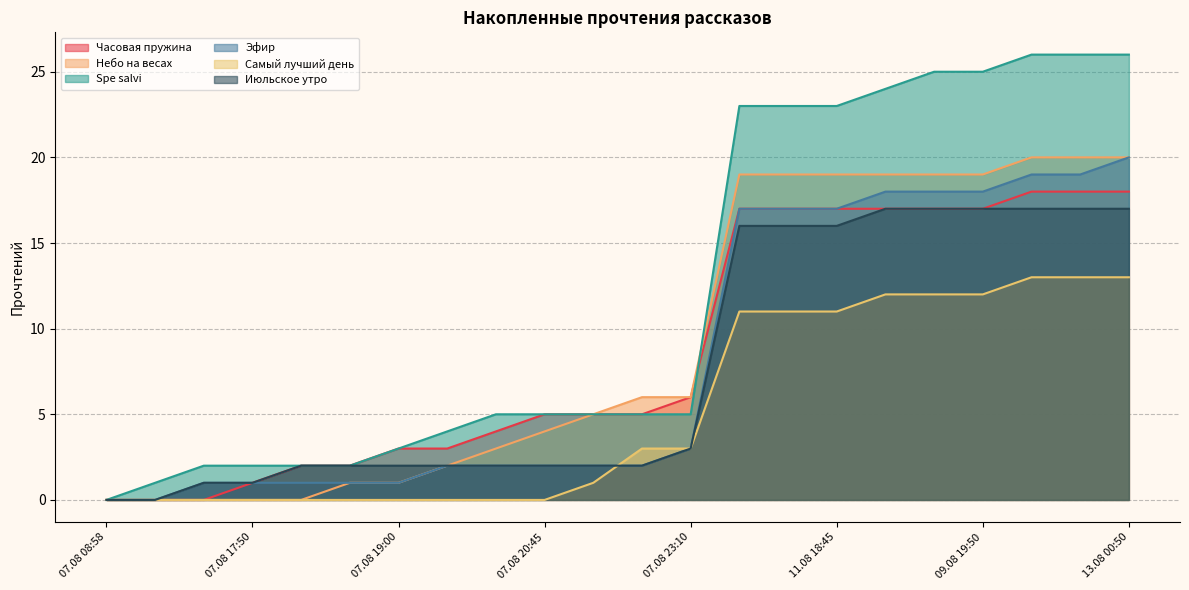

What are all the series names shown in the legend?

Часовая пружина, Небо на весах, Spe salvi, Эфир, Самый лучший день, Июльское утро